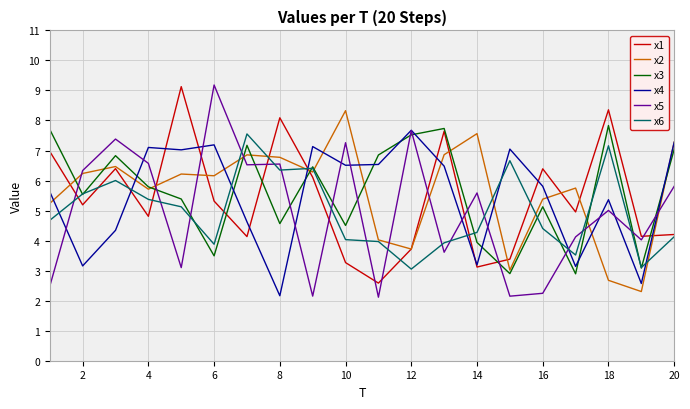

What is the lowest value of the x5 series?

2.1